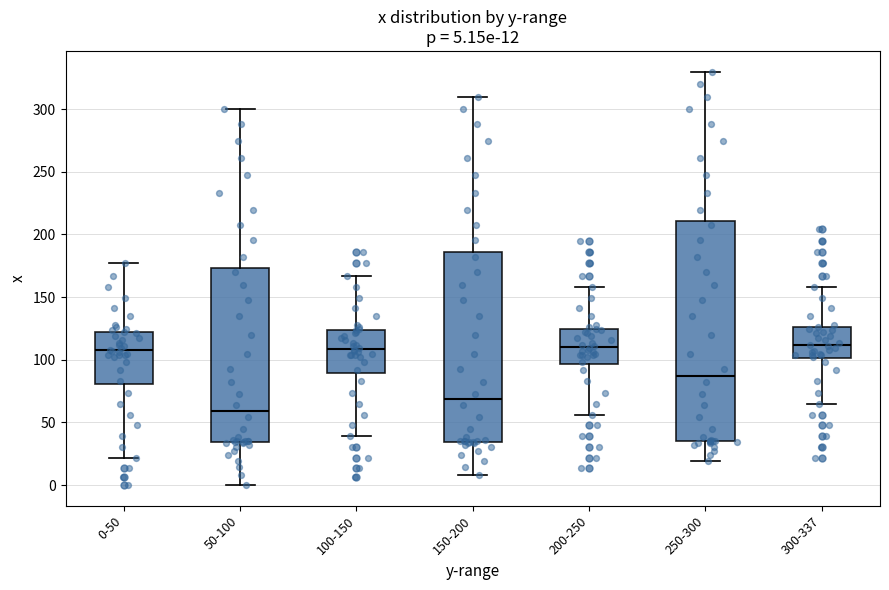

Comparing the boxes themselves (not the whiskers), which one is the tallest?

250-300